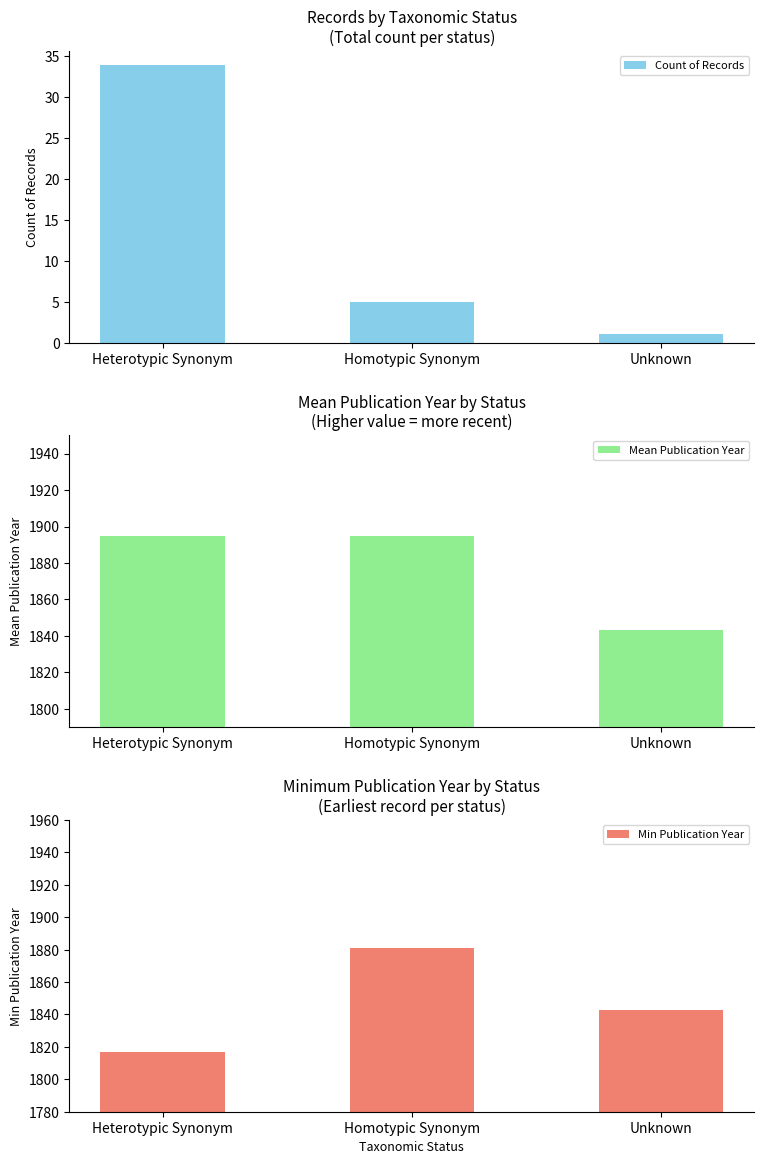

Is it true that Count of Records equals 1 at Unknown?

True